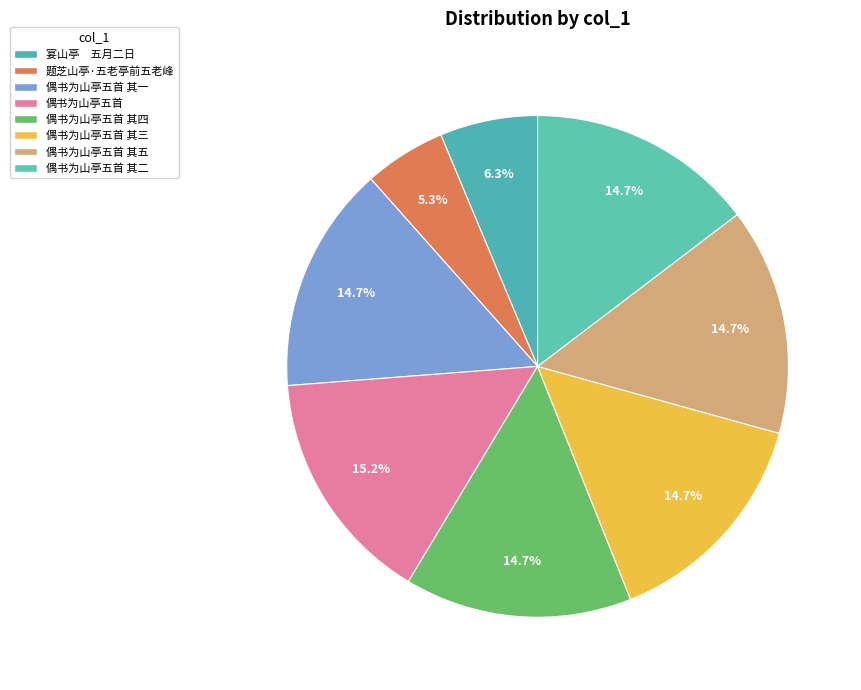

Count the number of slices in the pie.

8